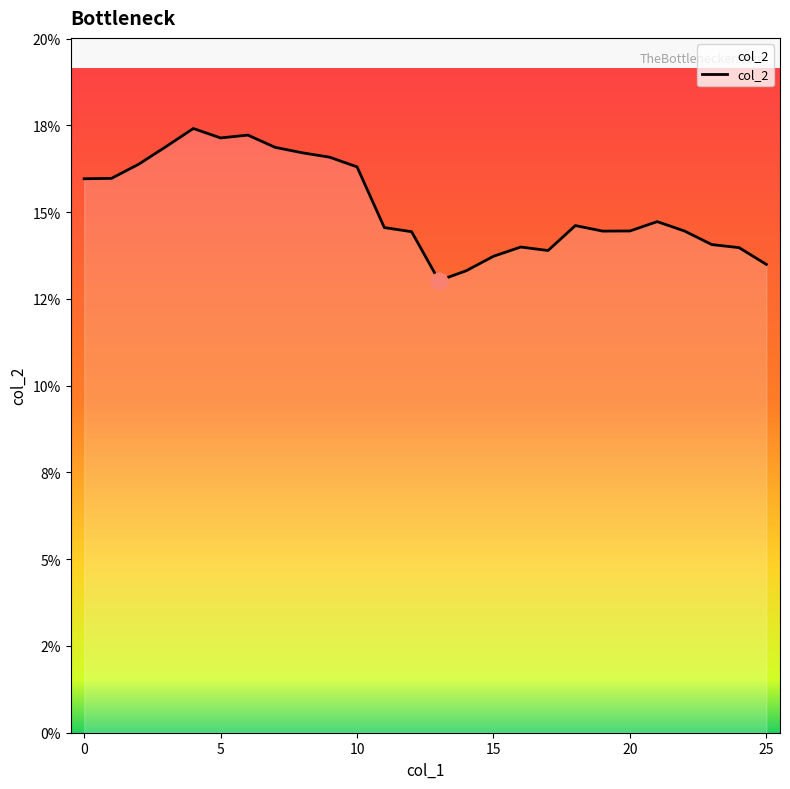

Where is the data nearest to the value 0?

13